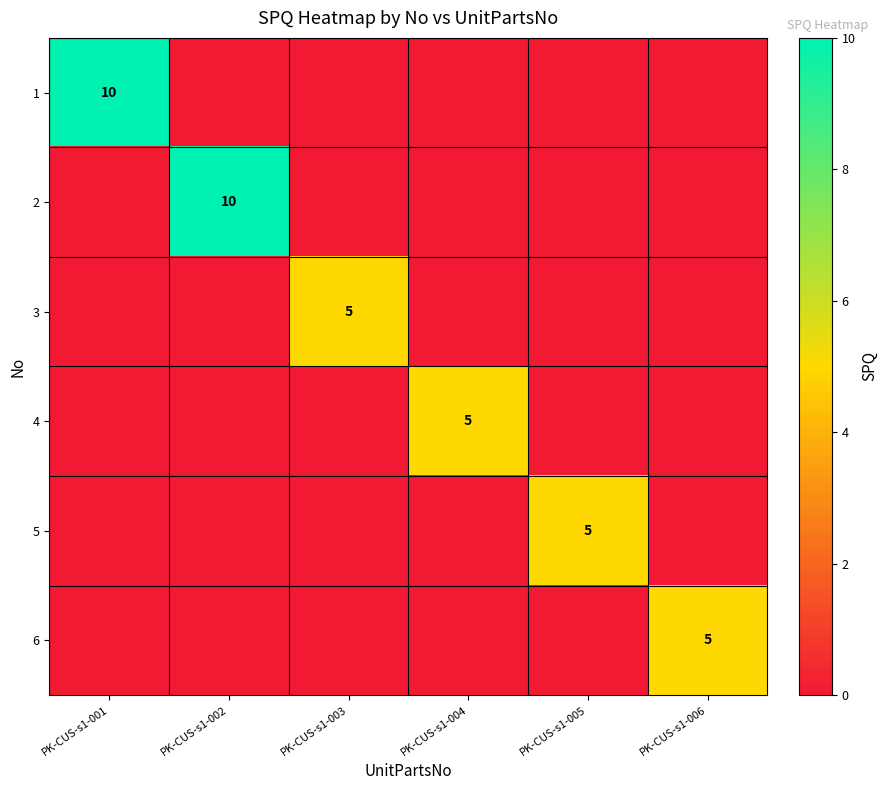

At which category is the sum across all series the highest?

PK-CUS-s1-001